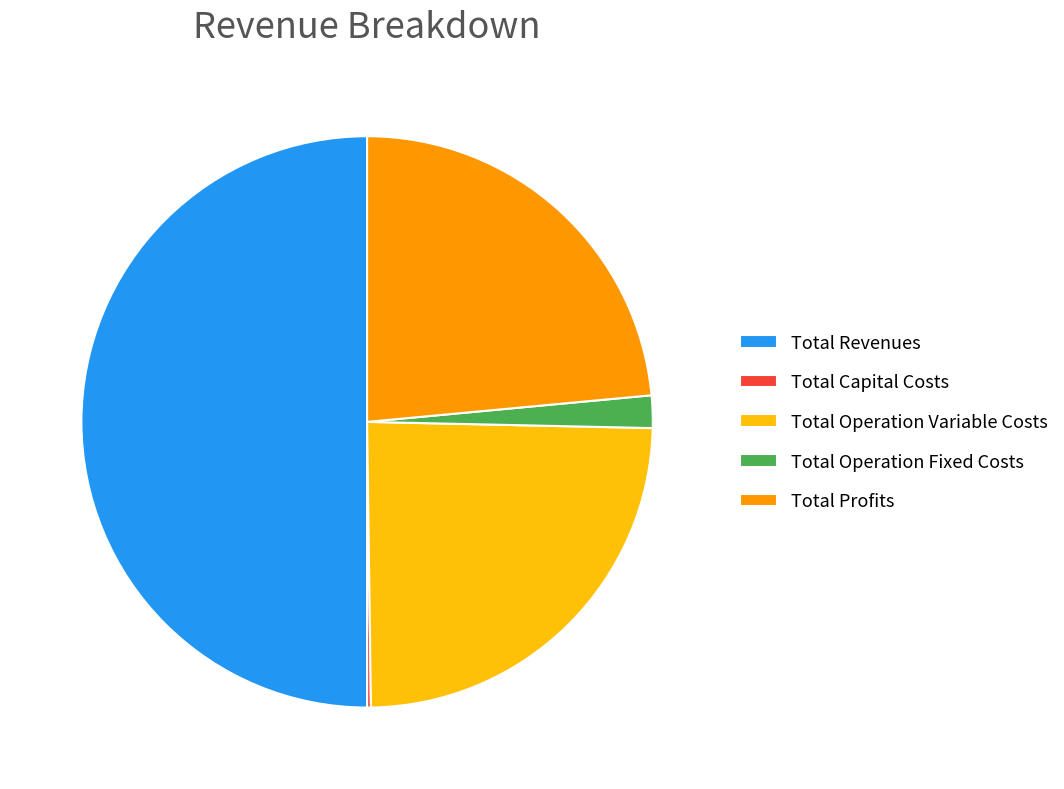

Which has a higher value, Total Profits or Total Revenues?

Total Revenues